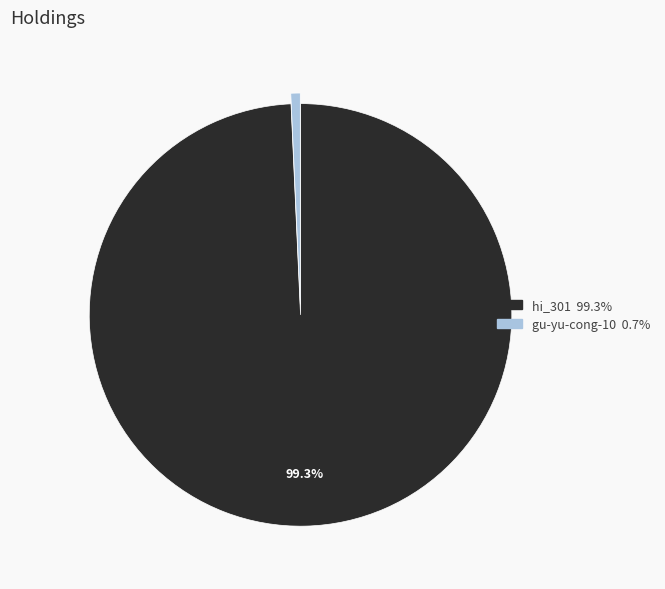

To the nearest percent, what percentage of the pie is gu-yu-cong-10?

1%